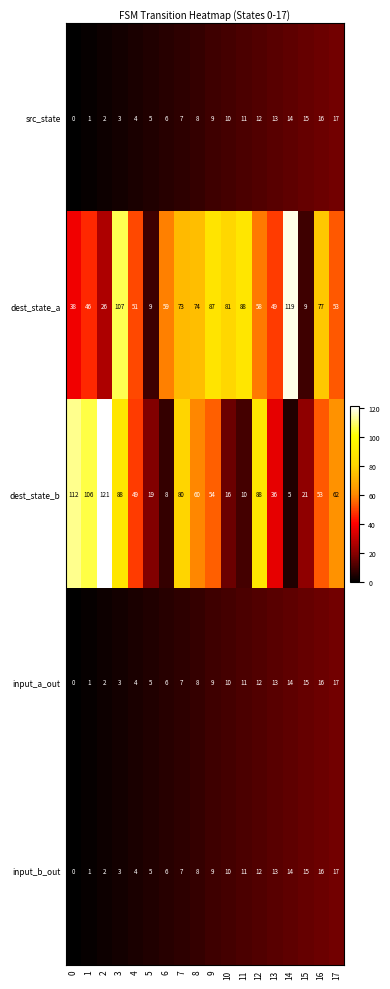

What is the spread (max minus min) of values at 17?

45